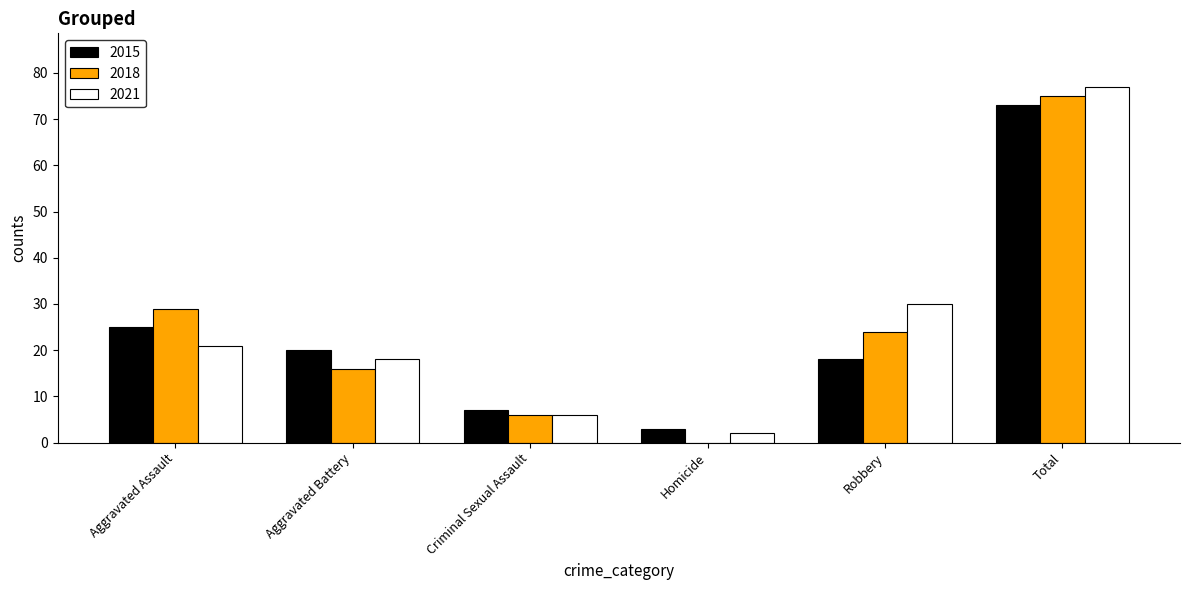

Which series changed the most between Aggravated Battery and Criminal Sexual Assault?

2015